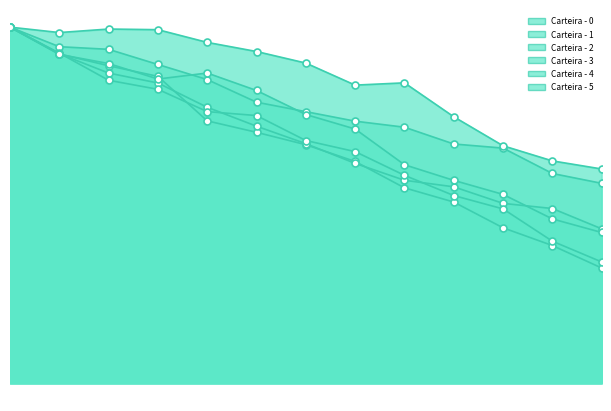

What is the greatest value displayed?

3000000.0